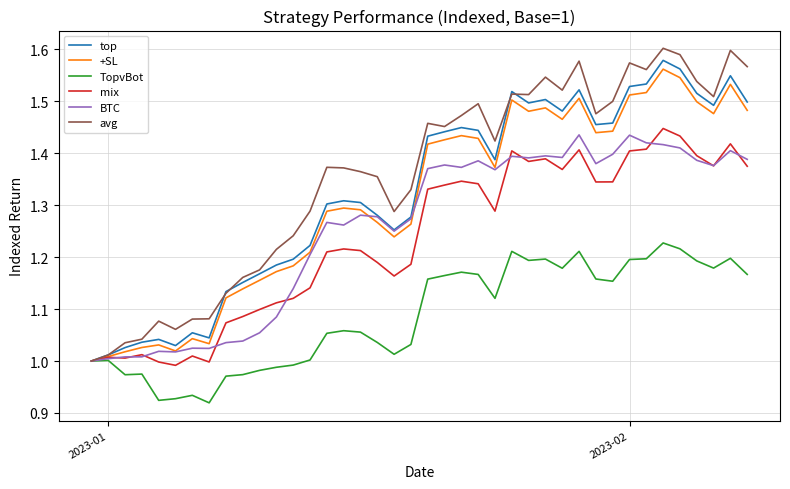

Which series has the largest total across all categories?

avg